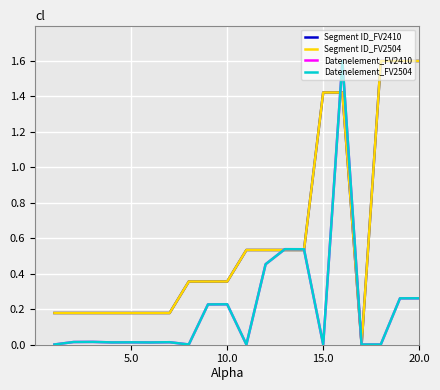

Does the chart have visible grid lines?

Yes